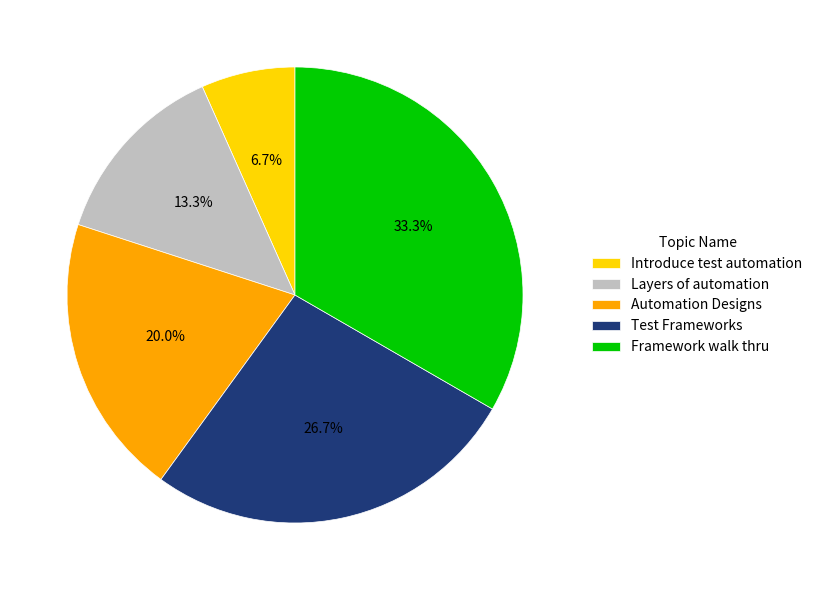

How many segments does this pie chart have?

5